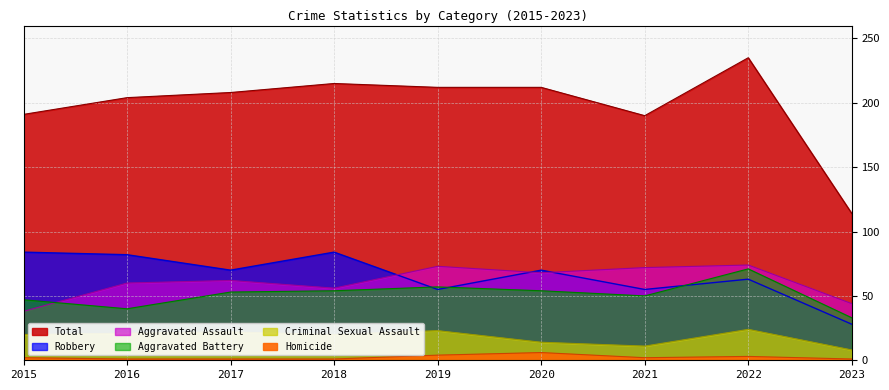

What is the smallest value displayed?

1